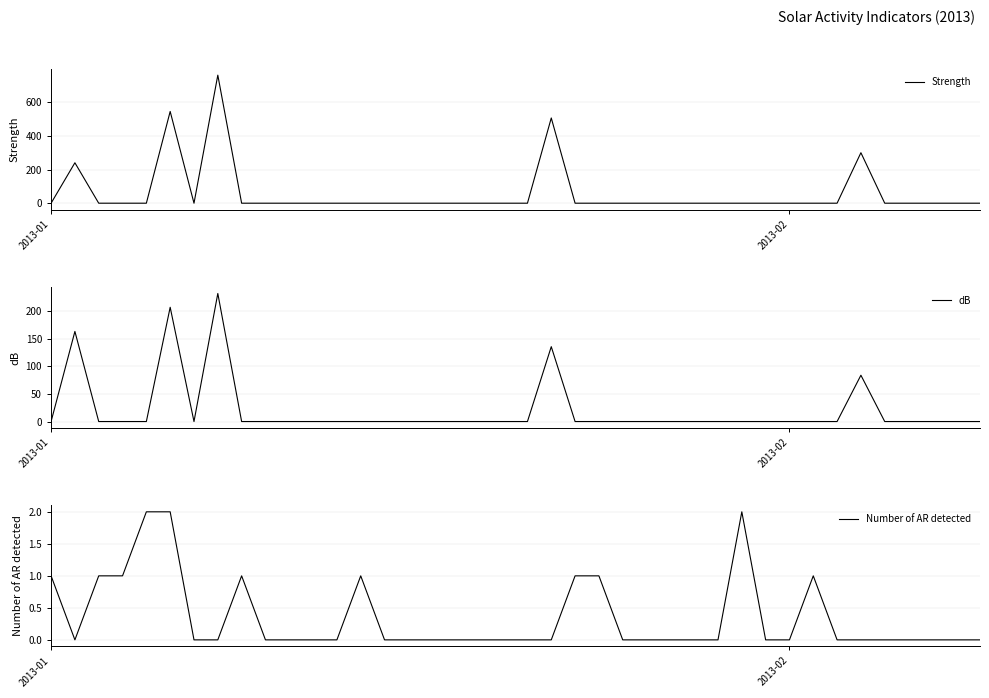

Is it true that dB equals 159.4 at 7?

False